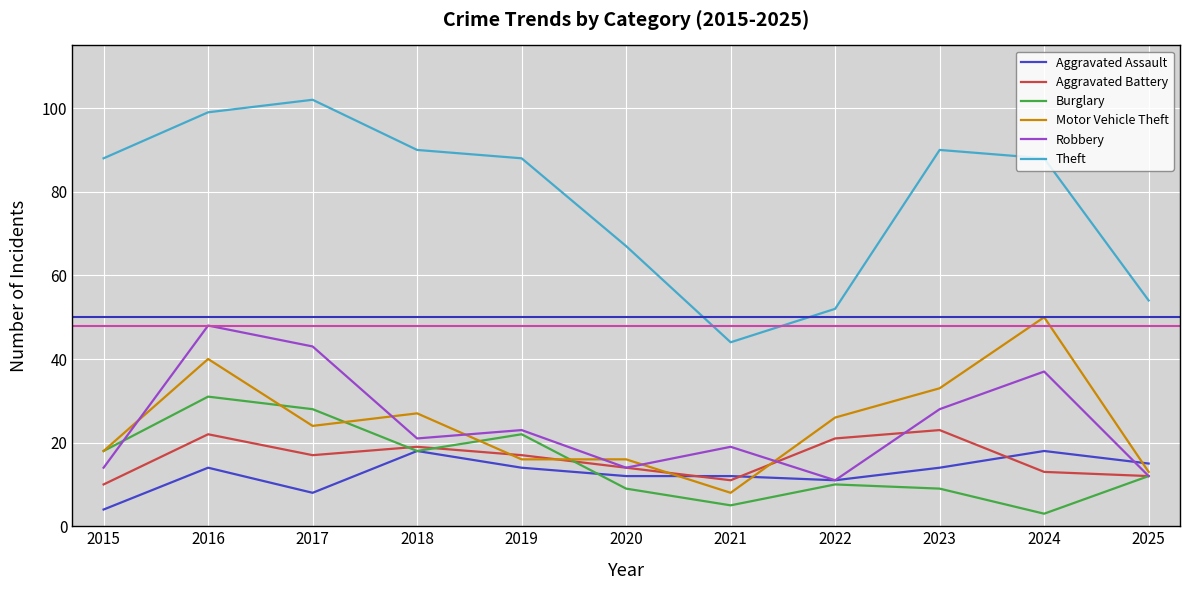

Does the chart have visible grid lines?

Yes